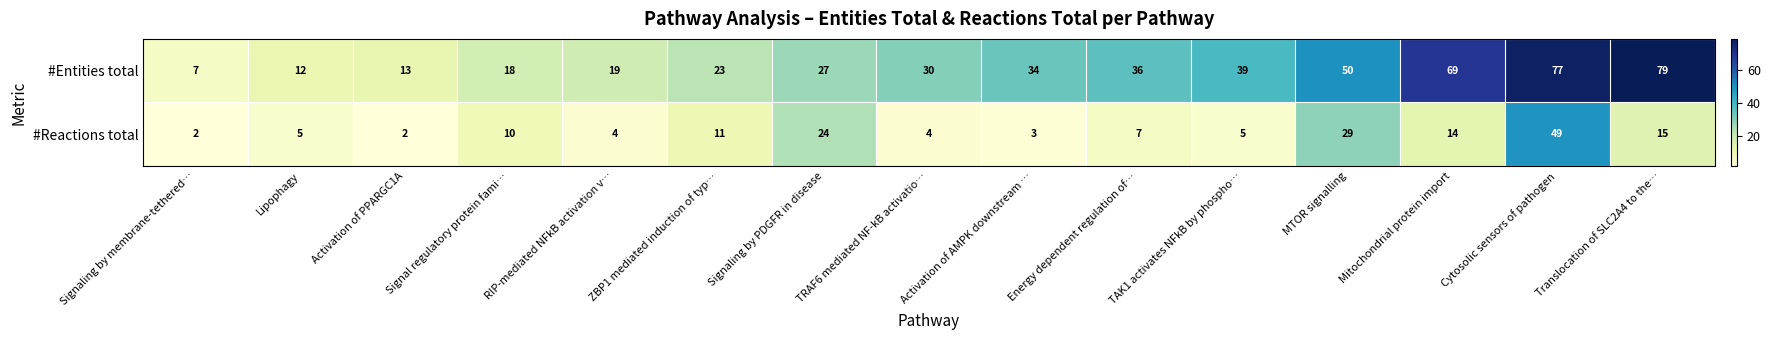

Which category has the lowest value in the #Entities total series?

Signaling by membrane-tethered…